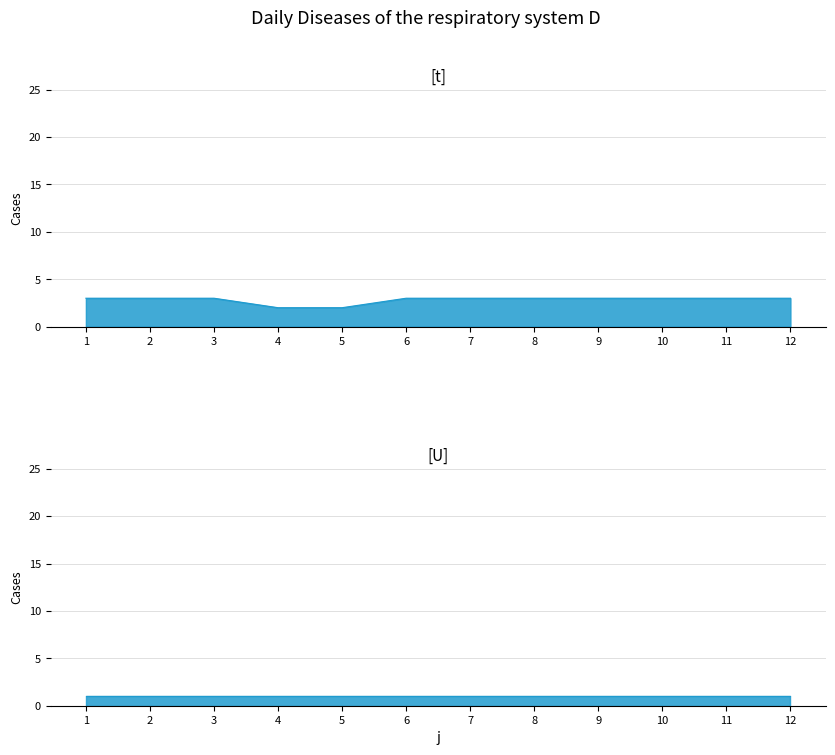

The chart shows a value of 3 at 10. True or false?

True